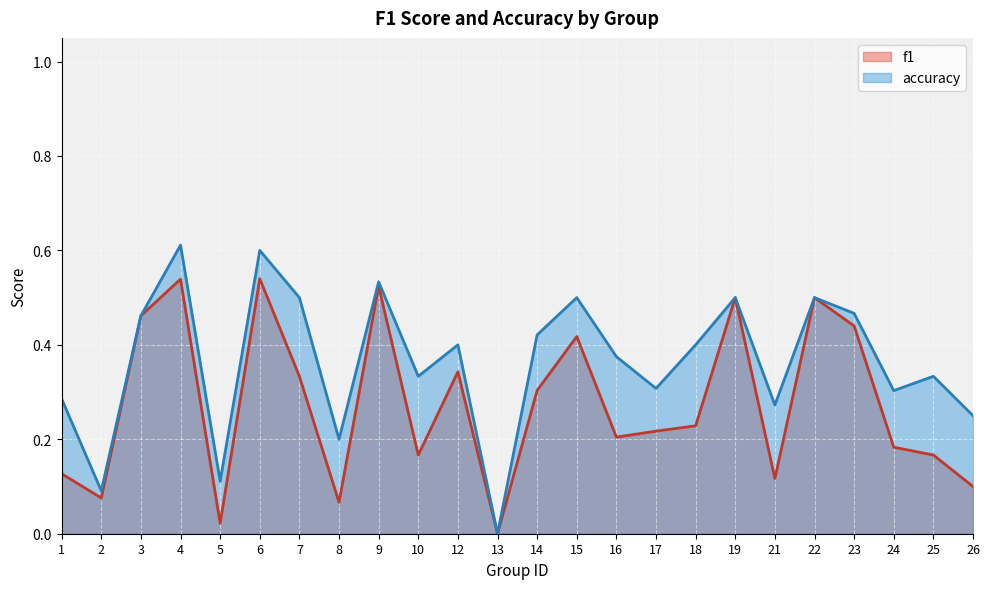

How many accuracy values are between 0 and 1?

24